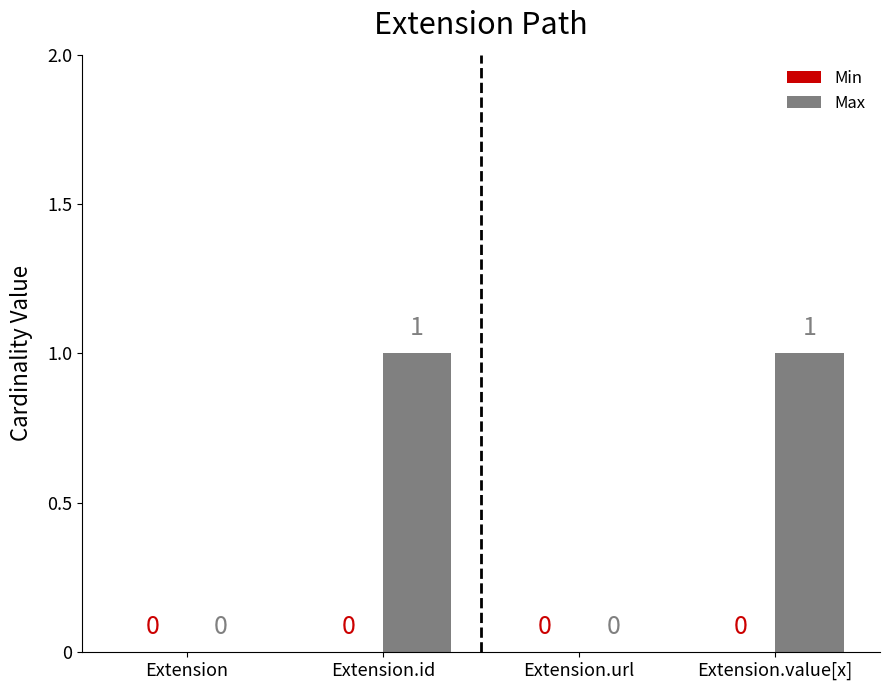

Reading left to right, extract all data points from this chart.

Extension=0	Extension.id=1	Extension.url=0	Extension.value[x]=1